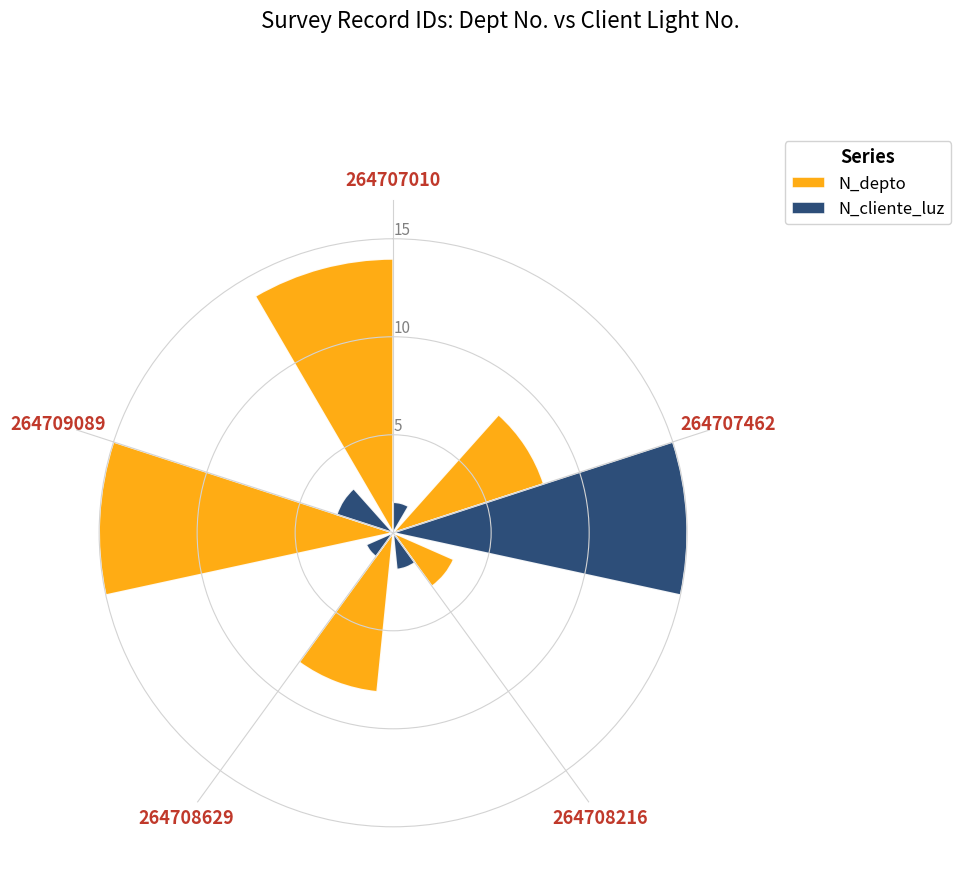

Reading left to right, transcribe all the data shown in this chart.

N_depto: 264707010=14.0	264707462=8.1	264708216=3.4	264708629=8.2	264709089=15.0
N_cliente_luz: 264707010=1.6	264707462=15.0	264708216=1.9	264708629=1.5	264709089=3.0